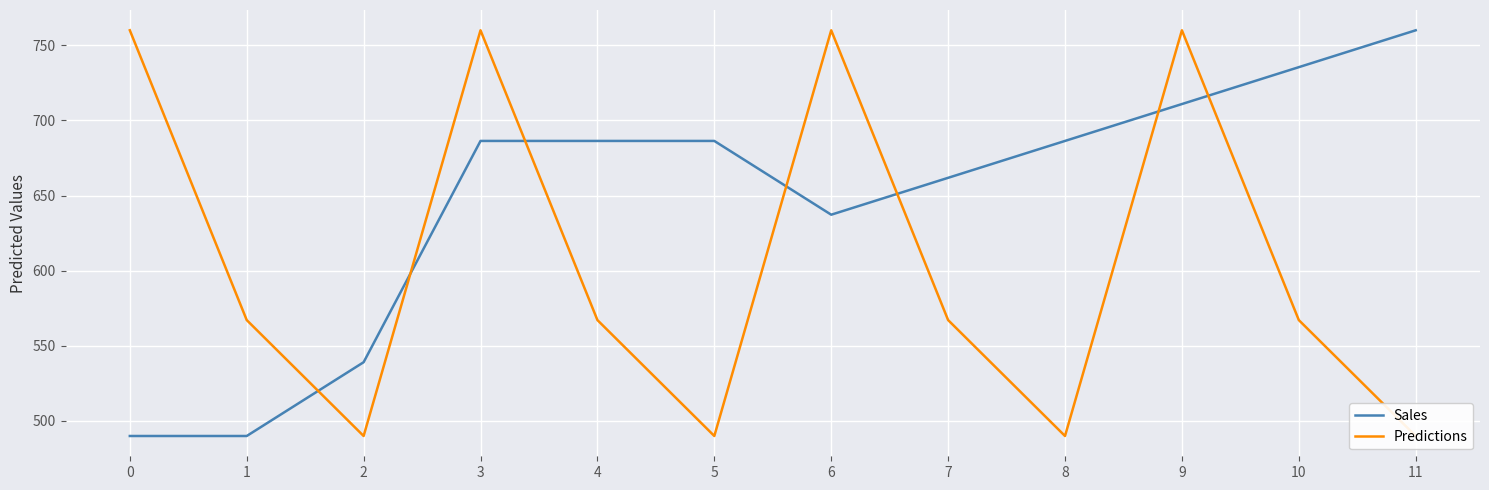

Reading left to right, transcribe all the data shown in this chart.

Sales: 0=490.0	1=490.0	2=539.1	3=686.4	4=686.4	5=686.4	6=637.3	7=661.8	8=686.4	9=710.9	10=735.5	11=760.0
Predictions: 0=760.0	1=567.1	2=490.0	3=760.0	4=567.1	5=490.0	6=760.0	7=567.1	8=490.0	9=760.0	10=567.1	11=490.0